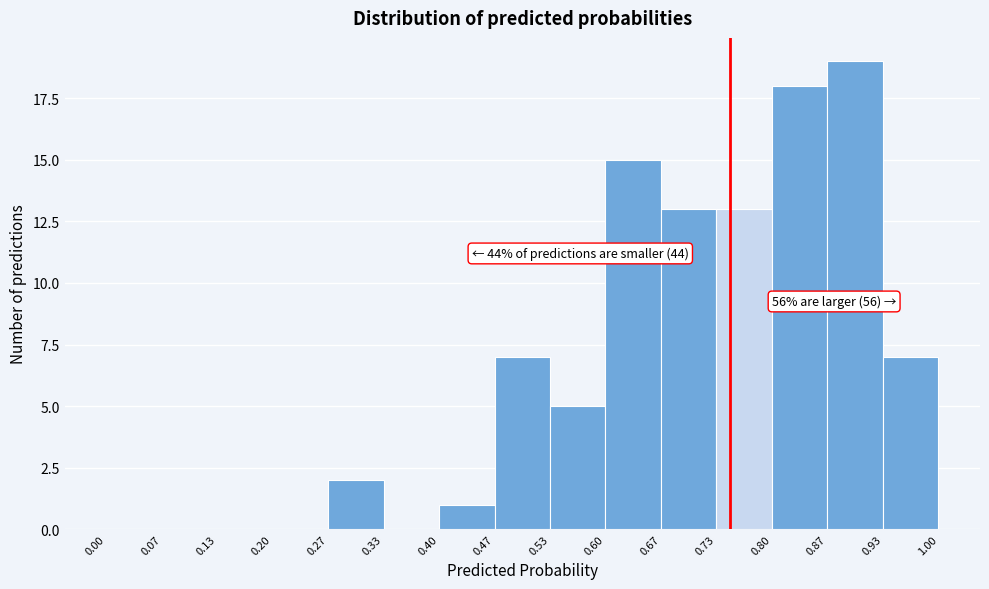

Over which range of the x-axis is the bar tallest?

0.87 to 0.93